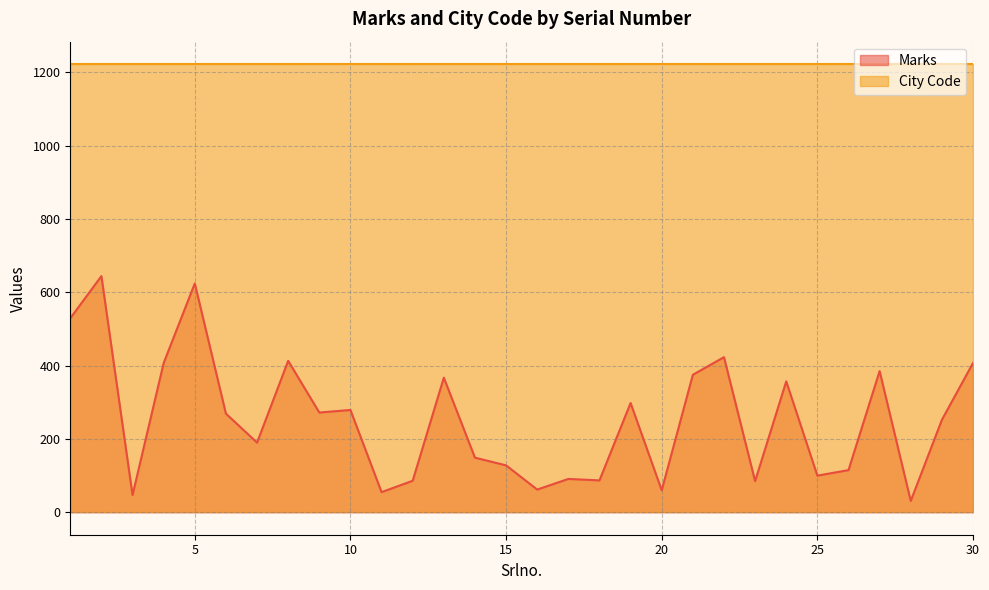

What is the change in value from 15 to 23?

-43